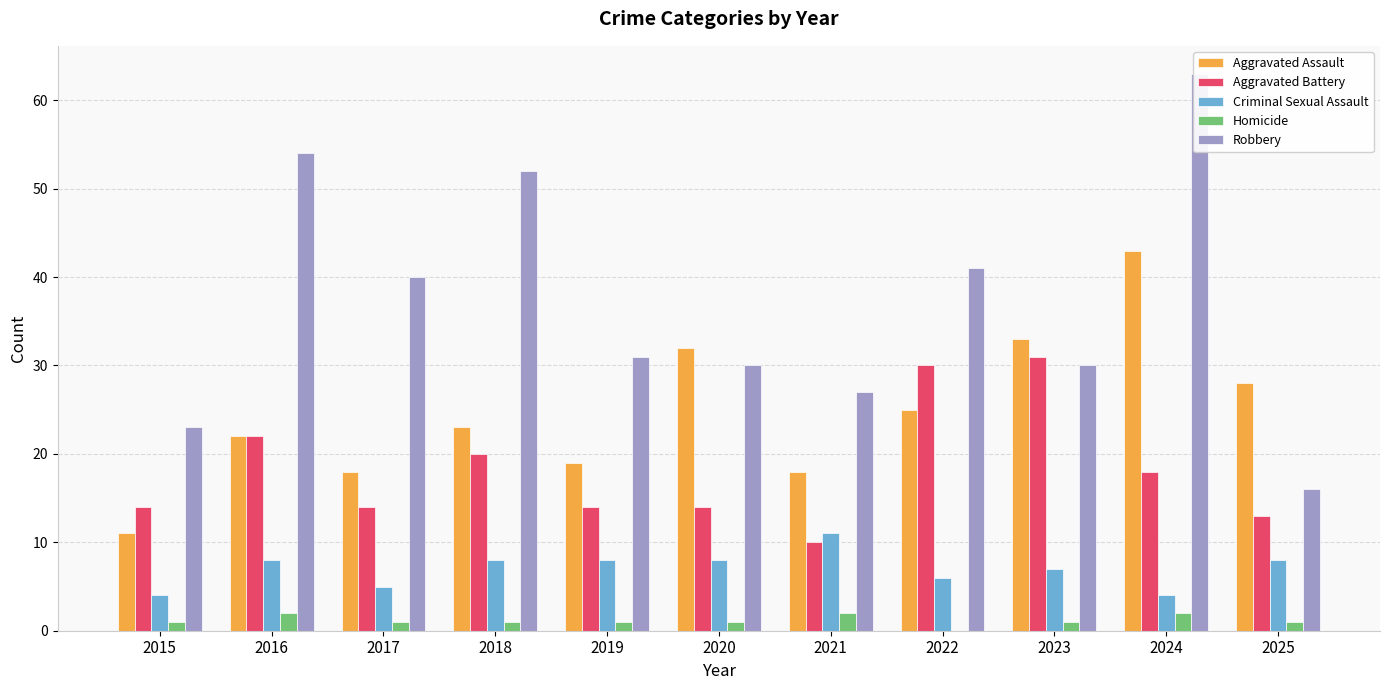

List the series in order of their peak value, highest first.

Robbery, Aggravated Assault, Aggravated Battery, Criminal Sexual Assault, Homicide